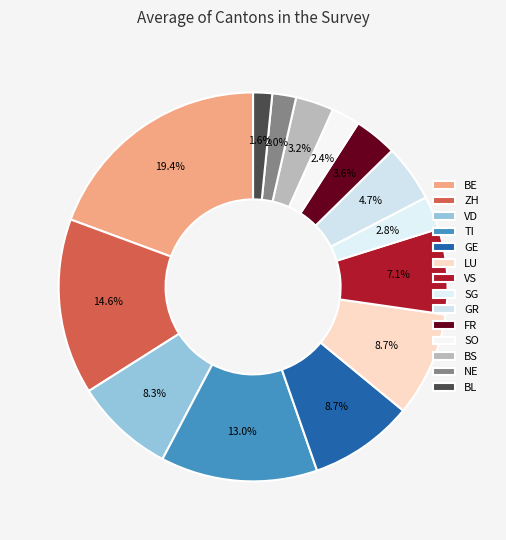

To the nearest percent, what is the difference between the largest and smallest slice percentages?

18%